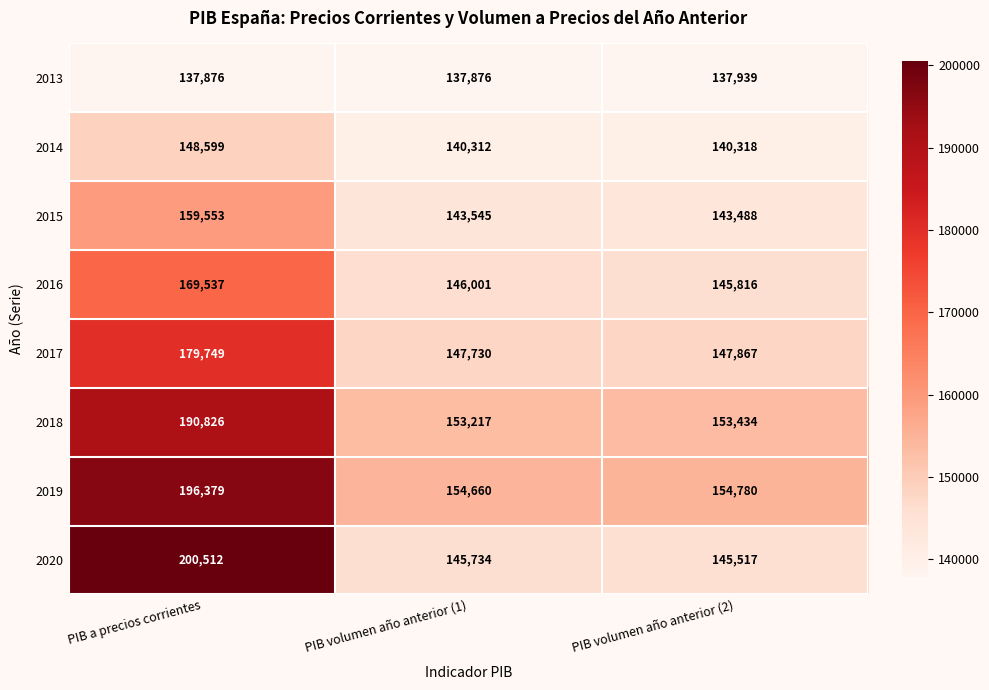

Is the value of 2019 at PIB volumen año anterior (1) greater than the value of 2017 at PIB a precios corrientes?

No